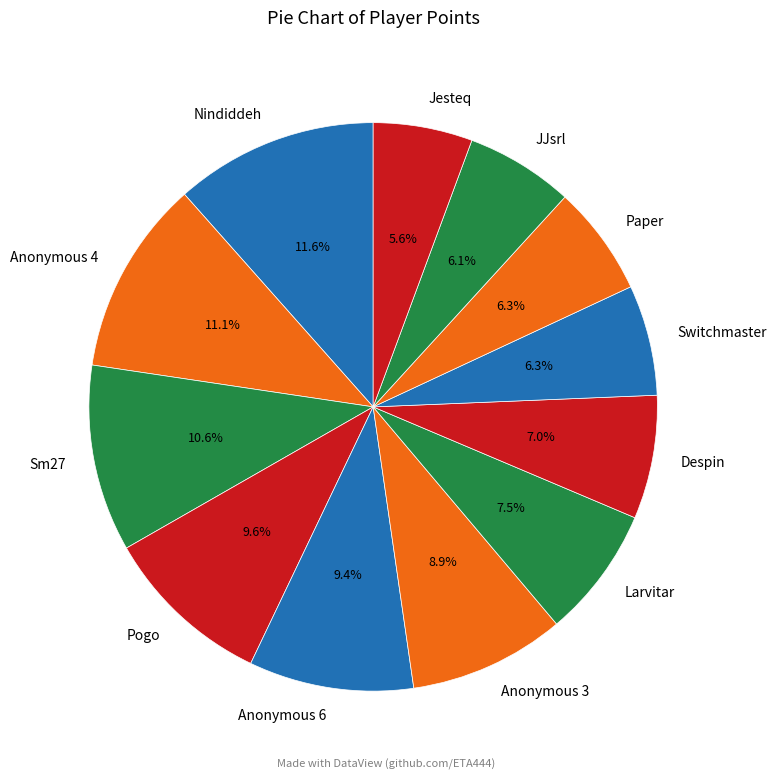

Does Pogo account for over 50% of the chart?

No